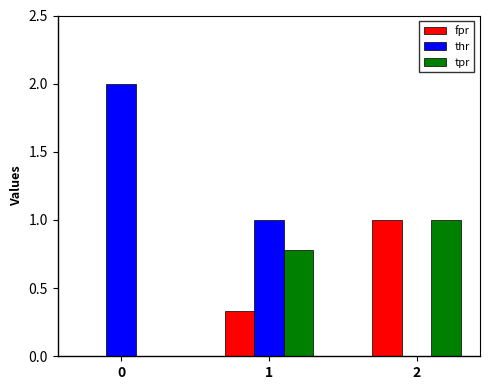

How many groups of bars are there?

3